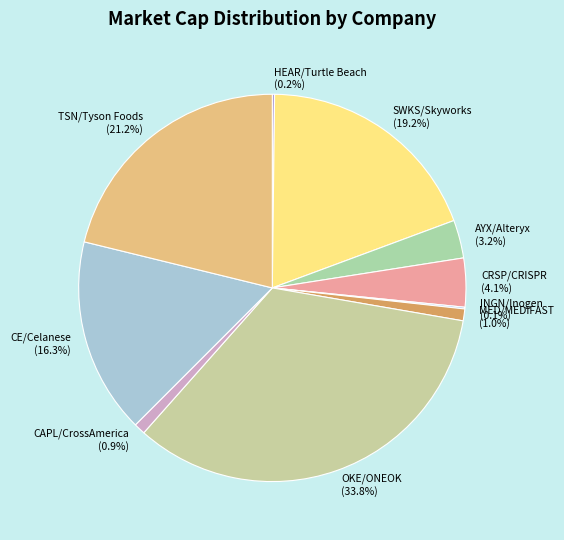

How much of the chart is everything except TSN/Tyson Foods?

78.8%